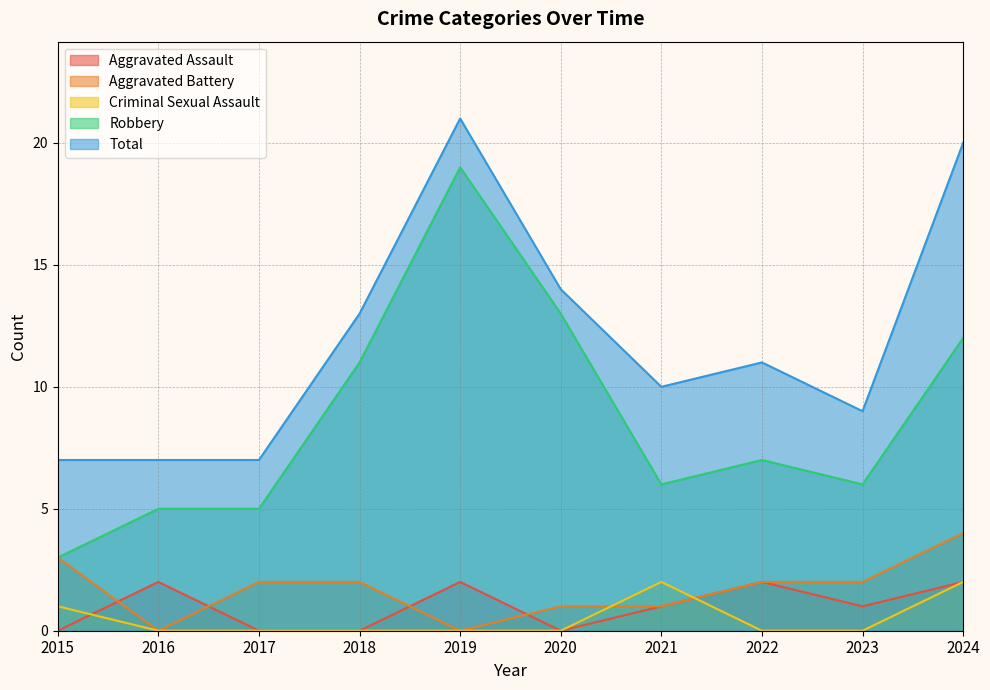

Which series has the largest total across all categories?

Total